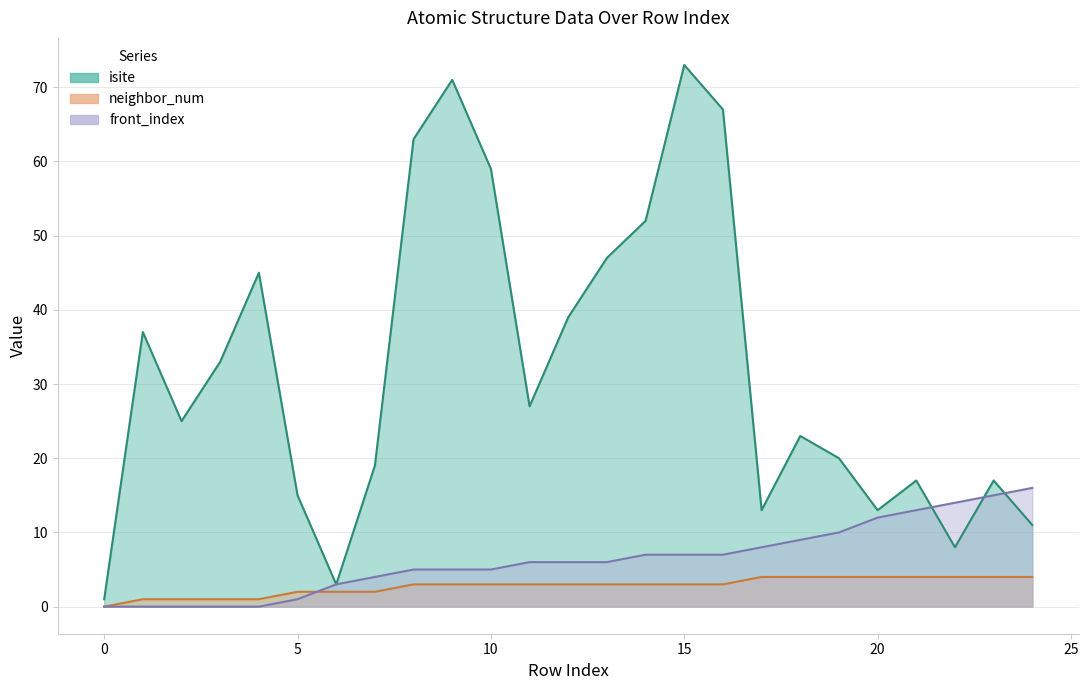

Which series has the largest total across all categories?

isite